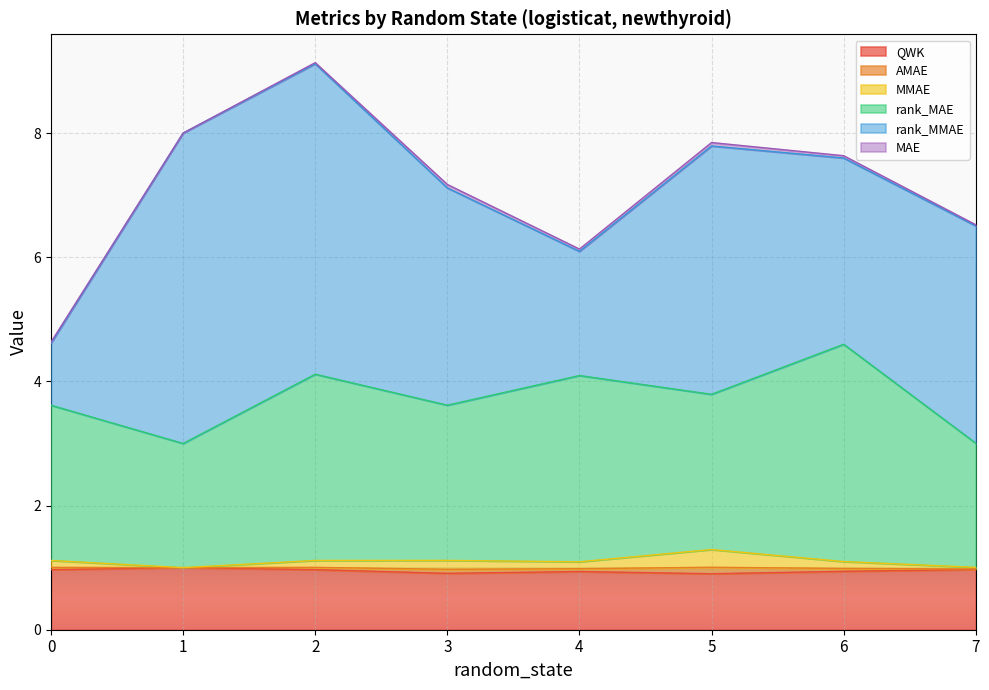

What is the average value of the QWK series?

0.9